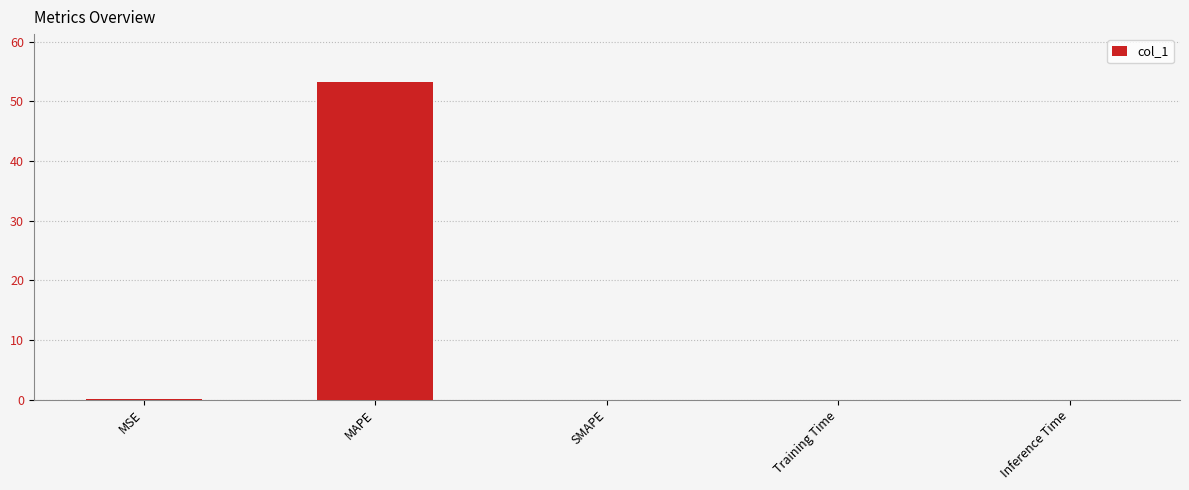

Between MAPE and Training Time, which is larger?

MAPE